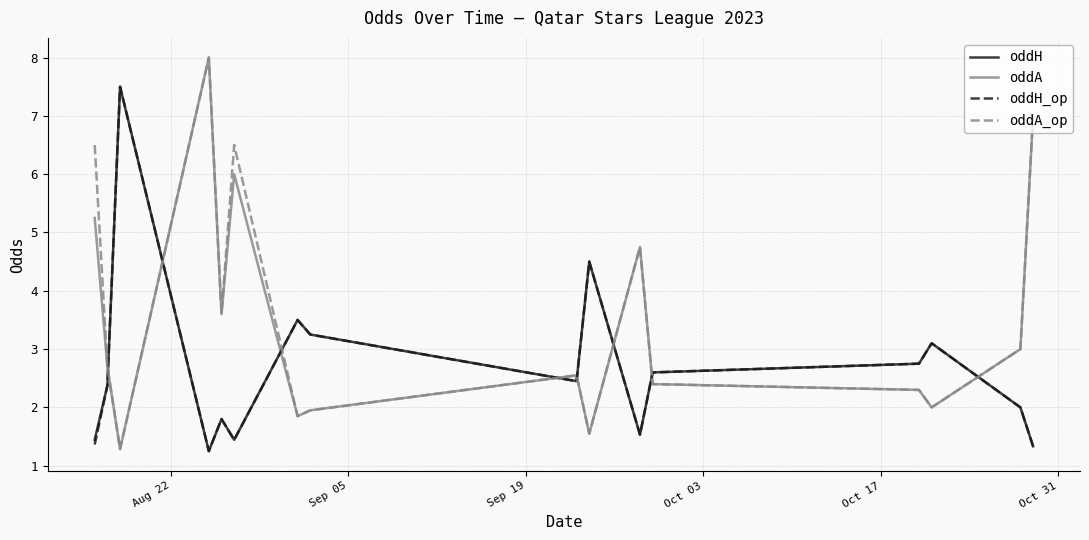

What is the maximum value shown in the chart?

8.0